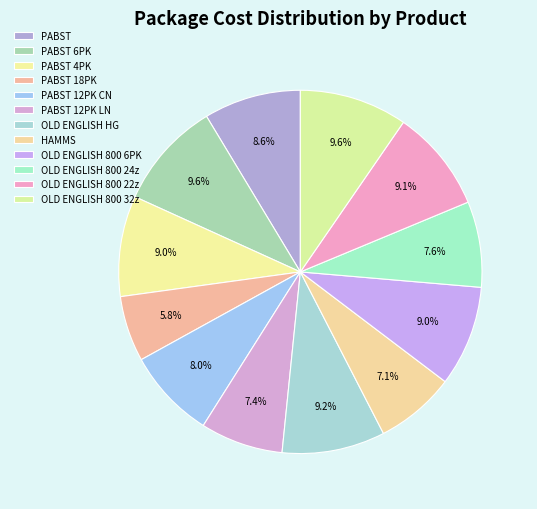

Which has a higher value, PABST 12PK LN or OLD ENGLISH HG?

OLD ENGLISH HG